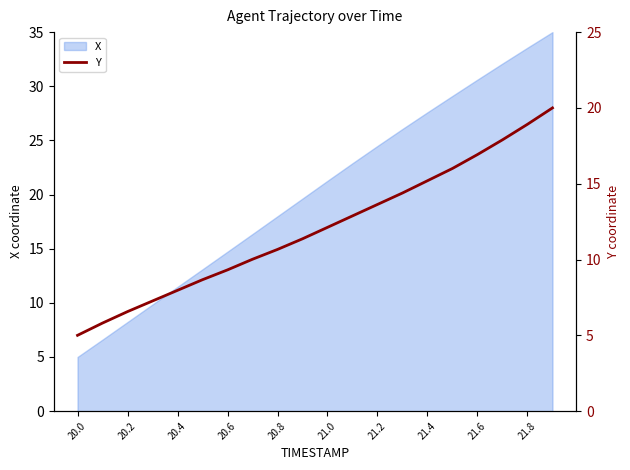

True or false: X has a value of 17.8 at 21.4.

False